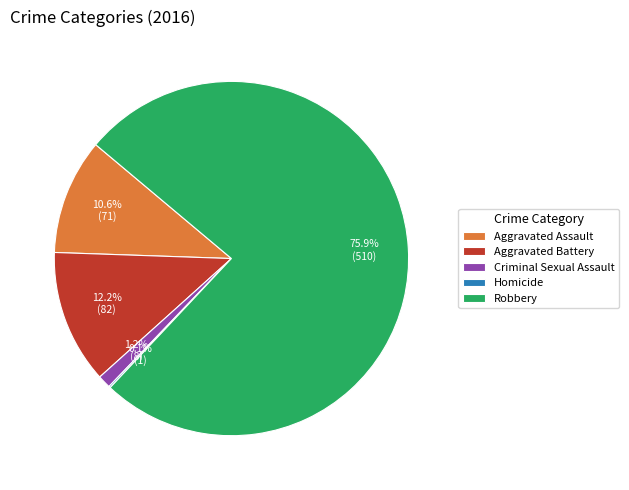

What percentage is the Aggravated Assault slice, to the nearest percent?

11%